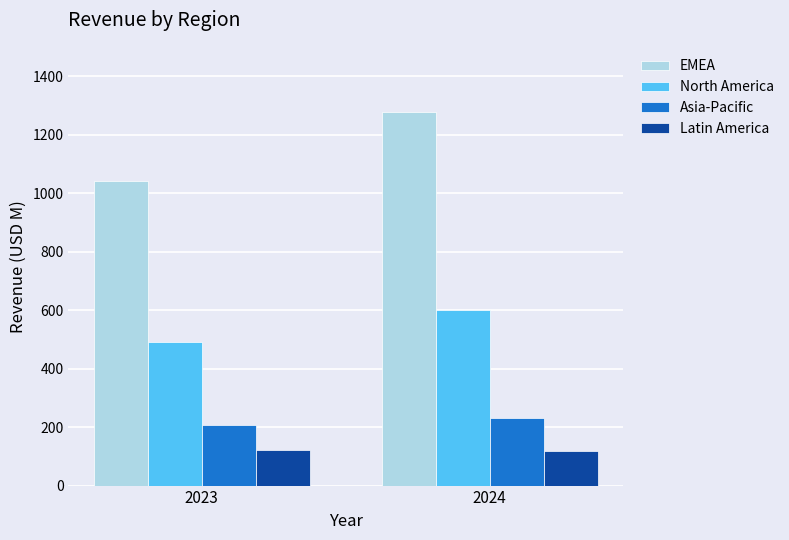

At how many categories does at least one series exceed 1185?

1